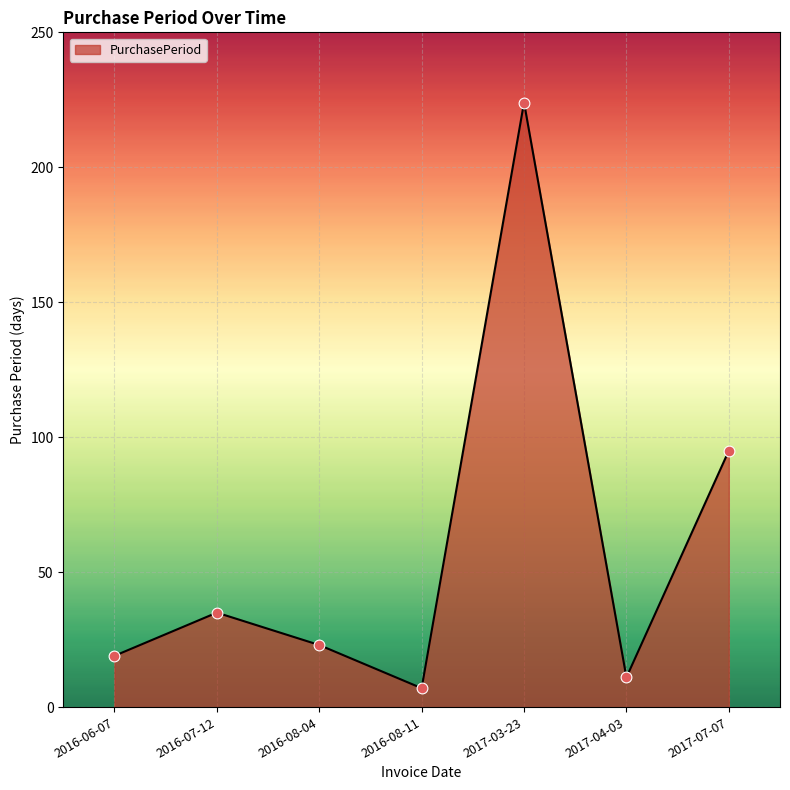

Approximately how many times larger is the value at 2017-03-23 compared to 2016-06-07?

11.8